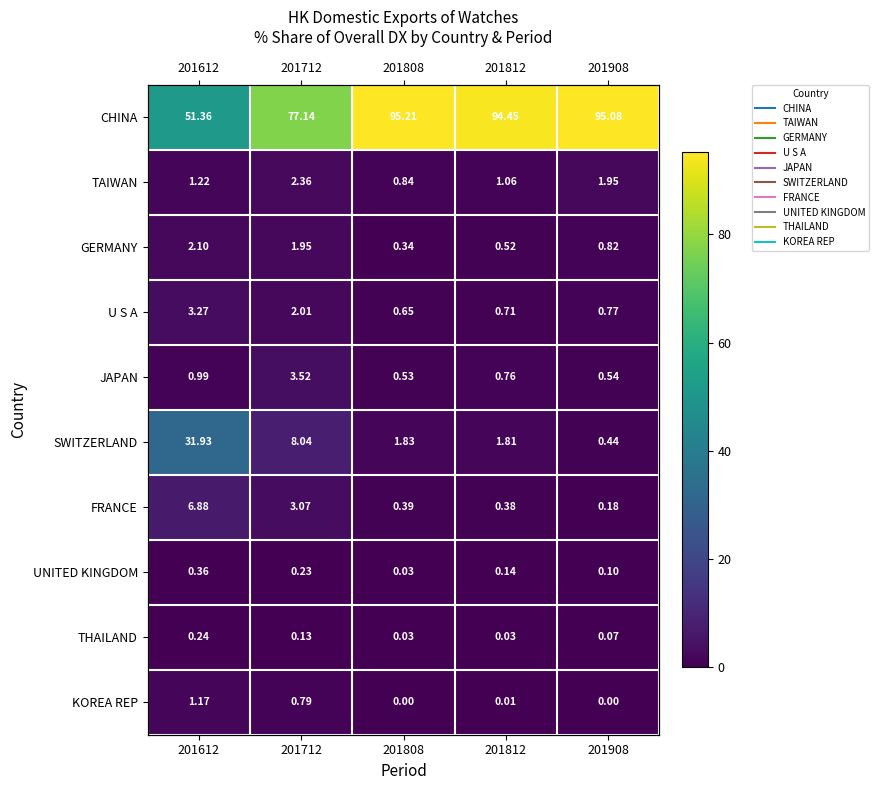

List the series in order of their peak value, lowest first.

THAILAND, UNITED KINGDOM, KOREA REP, GERMANY, TAIWAN, U S A, JAPAN, FRANCE, SWITZERLAND, CHINA